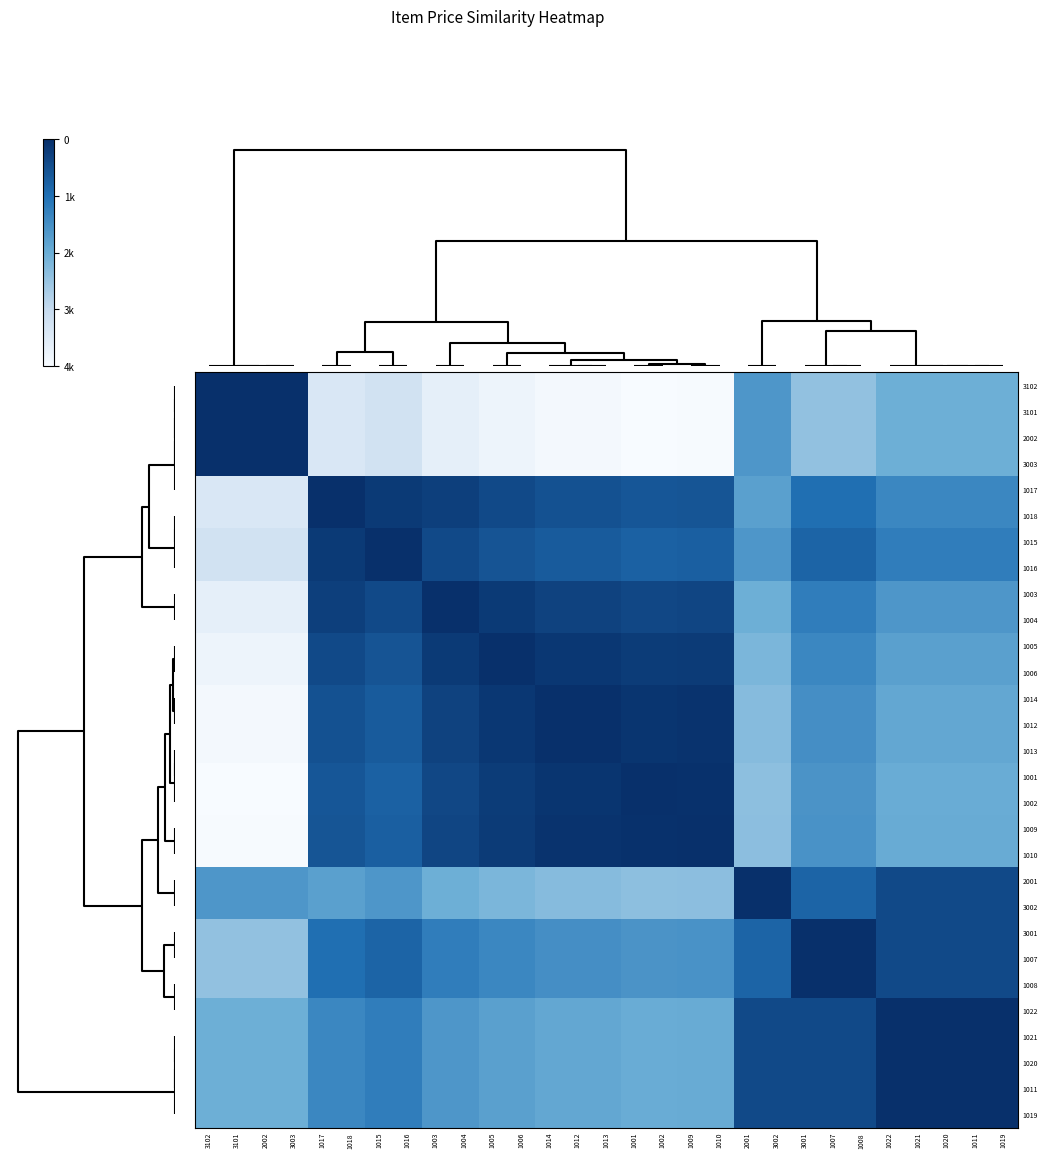

Reading right to left, what are all the values shown in this chart?

3102: 1019=2450	1011=2450	1020=2450	1021=2450	1022=2450	1008=1950	1007=1950	3001=1950	3002=2950	2001=2950	1010=30	1009=30	1002=0	1001=0	1013=100	1012=100	1014=100	1006=250	1005=250	1004=450	1003=450	1016=950	1015=950	1018=750	1017=750	3003=4950	2002=4950	3101=4950	3102=4950
3101: 1019=2450	1011=2450	1020=2450	1021=2450	1022=2450	1008=1950	1007=1950	3001=1950	3002=2950	2001=2950	1010=30	1009=30	1002=0	1001=0	1013=100	1012=100	1014=100	1006=250	1005=250	1004=450	1003=450	1016=950	1015=950	1018=750	1017=750	3003=4950	2002=4950	3101=4950	3102=4950
2002: 1019=2450	1011=2450	1020=2450	1021=2450	1022=2450	1008=1950	1007=1950	3001=1950	3002=2950	2001=2950	1010=30	1009=30	1002=0	1001=0	1013=100	1012=100	1014=100	1006=250	1005=250	1004=450	1003=450	1016=950	1015=950	1018=750	1017=750	3003=4950	2002=4950	3101=4950	3102=4950
3003: 1019=2450	1011=2450	1020=2450	1021=2450	1022=2450	1008=1950	1007=1950	3001=1950	3002=2950	2001=2950	1010=30	1009=30	1002=0	1001=0	1013=100	1012=100	1014=100	1006=250	1005=250	1004=450	1003=450	1016=950	1015=950	1018=750	1017=750	3003=4950	2002=4950	3101=4950	3102=4950
1017: 1019=3250	1011=3250	1020=3250	1021=3250	1022=3250	1008=3750	1007=3750	3001=3750	3002=2750	2001=2750	1010=4230	1009=4230	1002=4200	1001=4200	1013=4300	1012=4300	1014=4300	1006=4450	1005=4450	1004=4650	1003=4650	1016=4750	1015=4750	1018=4950	1017=4950	3003=750	2002=750	3101=750	3102=750
1018: 1019=3250	1011=3250	1020=3250	1021=3250	1022=3250	1008=3750	1007=3750	3001=3750	3002=2750	2001=2750	1010=4230	1009=4230	1002=4200	1001=4200	1013=4300	1012=4300	1014=4300	1006=4450	1005=4450	1004=4650	1003=4650	1016=4750	1015=4750	1018=4950	1017=4950	3003=750	2002=750	3101=750	3102=750
1015: 1019=3450	1011=3450	1020=3450	1021=3450	1022=3450	1008=3950	1007=3950	3001=3950	3002=2950	2001=2950	1010=4030	1009=4030	1002=4000	1001=4000	1013=4100	1012=4100	1014=4100	1006=4250	1005=4250	1004=4450	1003=4450	1016=4950	1015=4950	1018=4750	1017=4750	3003=950	2002=950	3101=950	3102=950
1016: 1019=3450	1011=3450	1020=3450	1021=3450	1022=3450	1008=3950	1007=3950	3001=3950	3002=2950	2001=2950	1010=4030	1009=4030	1002=4000	1001=4000	1013=4100	1012=4100	1014=4100	1006=4250	1005=4250	1004=4450	1003=4450	1016=4950	1015=4950	1018=4750	1017=4750	3003=950	2002=950	3101=950	3102=950
1003: 1019=2950	1011=2950	1020=2950	1021=2950	1022=2950	1008=3450	1007=3450	3001=3450	3002=2450	2001=2450	1010=4530	1009=4530	1002=4500	1001=4500	1013=4600	1012=4600	1014=4600	1006=4750	1005=4750	1004=4950	1003=4950	1016=4450	1015=4450	1018=4650	1017=4650	3003=450	2002=450	3101=450	3102=450
1004: 1019=2950	1011=2950	1020=2950	1021=2950	1022=2950	1008=3450	1007=3450	3001=3450	3002=2450	2001=2450	1010=4530	1009=4530	1002=4500	1001=4500	1013=4600	1012=4600	1014=4600	1006=4750	1005=4750	1004=4950	1003=4950	1016=4450	1015=4450	1018=4650	1017=4650	3003=450	2002=450	3101=450	3102=450
1005: 1019=2750	1011=2750	1020=2750	1021=2750	1022=2750	1008=3250	1007=3250	3001=3250	3002=2250	2001=2250	1010=4730	1009=4730	1002=4700	1001=4700	1013=4800	1012=4800	1014=4800	1006=4950	1005=4950	1004=4750	1003=4750	1016=4250	1015=4250	1018=4450	1017=4450	3003=250	2002=250	3101=250	3102=250
1006: 1019=2750	1011=2750	1020=2750	1021=2750	1022=2750	1008=3250	1007=3250	3001=3250	3002=2250	2001=2250	1010=4730	1009=4730	1002=4700	1001=4700	1013=4800	1012=4800	1014=4800	1006=4950	1005=4950	1004=4750	1003=4750	1016=4250	1015=4250	1018=4450	1017=4450	3003=250	2002=250	3101=250	3102=250
1014: 1019=2600	1011=2600	1020=2600	1021=2600	1022=2600	1008=3100	1007=3100	3001=3100	3002=2100	2001=2100	1010=4880	1009=4880	1002=4850	1001=4850	1013=4950	1012=4950	1014=4950	1006=4800	1005=4800	1004=4600	1003=4600	1016=4100	1015=4100	1018=4300	1017=4300	3003=100	2002=100	3101=100	3102=100
1012: 1019=2600	1011=2600	1020=2600	1021=2600	1022=2600	1008=3100	1007=3100	3001=3100	3002=2100	2001=2100	1010=4880	1009=4880	1002=4850	1001=4850	1013=4950	1012=4950	1014=4950	1006=4800	1005=4800	1004=4600	1003=4600	1016=4100	1015=4100	1018=4300	1017=4300	3003=100	2002=100	3101=100	3102=100
1013: 1019=2600	1011=2600	1020=2600	1021=2600	1022=2600	1008=3100	1007=3100	3001=3100	3002=2100	2001=2100	1010=4880	1009=4880	1002=4850	1001=4850	1013=4950	1012=4950	1014=4950	1006=4800	1005=4800	1004=4600	1003=4600	1016=4100	1015=4100	1018=4300	1017=4300	3003=100	2002=100	3101=100	3102=100
1001: 1019=2500	1011=2500	1020=2500	1021=2500	1022=2500	1008=3000	1007=3000	3001=3000	3002=2000	2001=2000	1010=4920	1009=4920	1002=4950	1001=4950	1013=4850	1012=4850	1014=4850	1006=4700	1005=4700	1004=4500	1003=4500	1016=4000	1015=4000	1018=4200	1017=4200	3003=0	2002=0	3101=0	3102=0
1002: 1019=2500	1011=2500	1020=2500	1021=2500	1022=2500	1008=3000	1007=3000	3001=3000	3002=2000	2001=2000	1010=4920	1009=4920	1002=4950	1001=4950	1013=4850	1012=4850	1014=4850	1006=4700	1005=4700	1004=4500	1003=4500	1016=4000	1015=4000	1018=4200	1017=4200	3003=0	2002=0	3101=0	3102=0
1009: 1019=2530	1011=2530	1020=2530	1021=2530	1022=2530	1008=3030	1007=3030	3001=3030	3002=2030	2001=2030	1010=4950	1009=4950	1002=4920	1001=4920	1013=4880	1012=4880	1014=4880	1006=4730	1005=4730	1004=4530	1003=4530	1016=4030	1015=4030	1018=4230	1017=4230	3003=30	2002=30	3101=30	3102=30
1010: 1019=2530	1011=2530	1020=2530	1021=2530	1022=2530	1008=3030	1007=3030	3001=3030	3002=2030	2001=2030	1010=4950	1009=4950	1002=4920	1001=4920	1013=4880	1012=4880	1014=4880	1006=4730	1005=4730	1004=4530	1003=4530	1016=4030	1015=4030	1018=4230	1017=4230	3003=30	2002=30	3101=30	3102=30
2001: 1019=4450	1011=4450	1020=4450	1021=4450	1022=4450	1008=3950	1007=3950	3001=3950	3002=4950	2001=4950	1010=2030	1009=2030	1002=2000	1001=2000	1013=2100	1012=2100	1014=2100	1006=2250	1005=2250	1004=2450	1003=2450	1016=2950	1015=2950	1018=2750	1017=2750	3003=2950	2002=2950	3101=2950	3102=2950
3002: 1019=4450	1011=4450	1020=4450	1021=4450	1022=4450	1008=3950	1007=3950	3001=3950	3002=4950	2001=4950	1010=2030	1009=2030	1002=2000	1001=2000	1013=2100	1012=2100	1014=2100	1006=2250	1005=2250	1004=2450	1003=2450	1016=2950	1015=2950	1018=2750	1017=2750	3003=2950	2002=2950	3101=2950	3102=2950
3001: 1019=4450	1011=4450	1020=4450	1021=4450	1022=4450	1008=4950	1007=4950	3001=4950	3002=3950	2001=3950	1010=3030	1009=3030	1002=3000	1001=3000	1013=3100	1012=3100	1014=3100	1006=3250	1005=3250	1004=3450	1003=3450	1016=3950	1015=3950	1018=3750	1017=3750	3003=1950	2002=1950	3101=1950	3102=1950
1007: 1019=4450	1011=4450	1020=4450	1021=4450	1022=4450	1008=4950	1007=4950	3001=4950	3002=3950	2001=3950	1010=3030	1009=3030	1002=3000	1001=3000	1013=3100	1012=3100	1014=3100	1006=3250	1005=3250	1004=3450	1003=3450	1016=3950	1015=3950	1018=3750	1017=3750	3003=1950	2002=1950	3101=1950	3102=1950
1008: 1019=4450	1011=4450	1020=4450	1021=4450	1022=4450	1008=4950	1007=4950	3001=4950	3002=3950	2001=3950	1010=3030	1009=3030	1002=3000	1001=3000	1013=3100	1012=3100	1014=3100	1006=3250	1005=3250	1004=3450	1003=3450	1016=3950	1015=3950	1018=3750	1017=3750	3003=1950	2002=1950	3101=1950	3102=1950
1022: 1019=4950	1011=4950	1020=4950	1021=4950	1022=4950	1008=4450	1007=4450	3001=4450	3002=4450	2001=4450	1010=2530	1009=2530	1002=2500	1001=2500	1013=2600	1012=2600	1014=2600	1006=2750	1005=2750	1004=2950	1003=2950	1016=3450	1015=3450	1018=3250	1017=3250	3003=2450	2002=2450	3101=2450	3102=2450
1021: 1019=4950	1011=4950	1020=4950	1021=4950	1022=4950	1008=4450	1007=4450	3001=4450	3002=4450	2001=4450	1010=2530	1009=2530	1002=2500	1001=2500	1013=2600	1012=2600	1014=2600	1006=2750	1005=2750	1004=2950	1003=2950	1016=3450	1015=3450	1018=3250	1017=3250	3003=2450	2002=2450	3101=2450	3102=2450
1020: 1019=4950	1011=4950	1020=4950	1021=4950	1022=4950	1008=4450	1007=4450	3001=4450	3002=4450	2001=4450	1010=2530	1009=2530	1002=2500	1001=2500	1013=2600	1012=2600	1014=2600	1006=2750	1005=2750	1004=2950	1003=2950	1016=3450	1015=3450	1018=3250	1017=3250	3003=2450	2002=2450	3101=2450	3102=2450
1011: 1019=4950	1011=4950	1020=4950	1021=4950	1022=4950	1008=4450	1007=4450	3001=4450	3002=4450	2001=4450	1010=2530	1009=2530	1002=2500	1001=2500	1013=2600	1012=2600	1014=2600	1006=2750	1005=2750	1004=2950	1003=2950	1016=3450	1015=3450	1018=3250	1017=3250	3003=2450	2002=2450	3101=2450	3102=2450
1019: 1019=4950	1011=4950	1020=4950	1021=4950	1022=4950	1008=4450	1007=4450	3001=4450	3002=4450	2001=4450	1010=2530	1009=2530	1002=2500	1001=2500	1013=2600	1012=2600	1014=2600	1006=2750	1005=2750	1004=2950	1003=2950	1016=3450	1015=3450	1018=3250	1017=3250	3003=2450	2002=2450	3101=2450	3102=2450